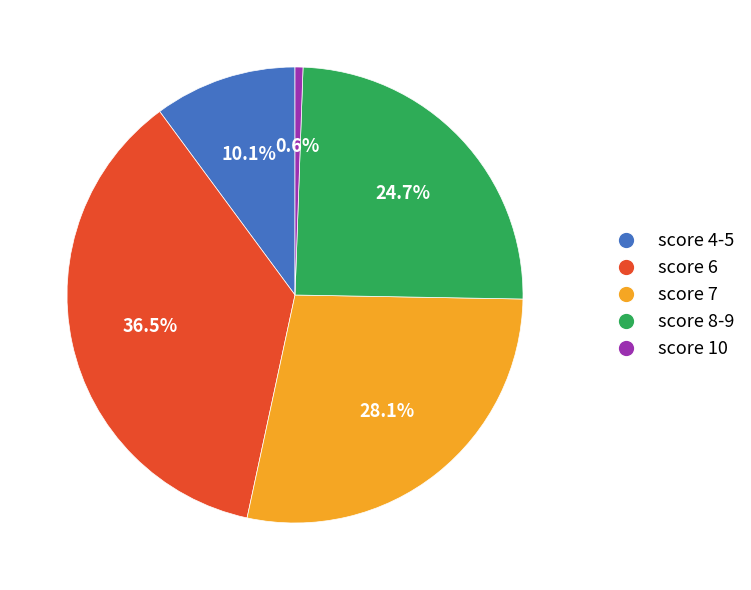

Does any single category account for the majority?

No